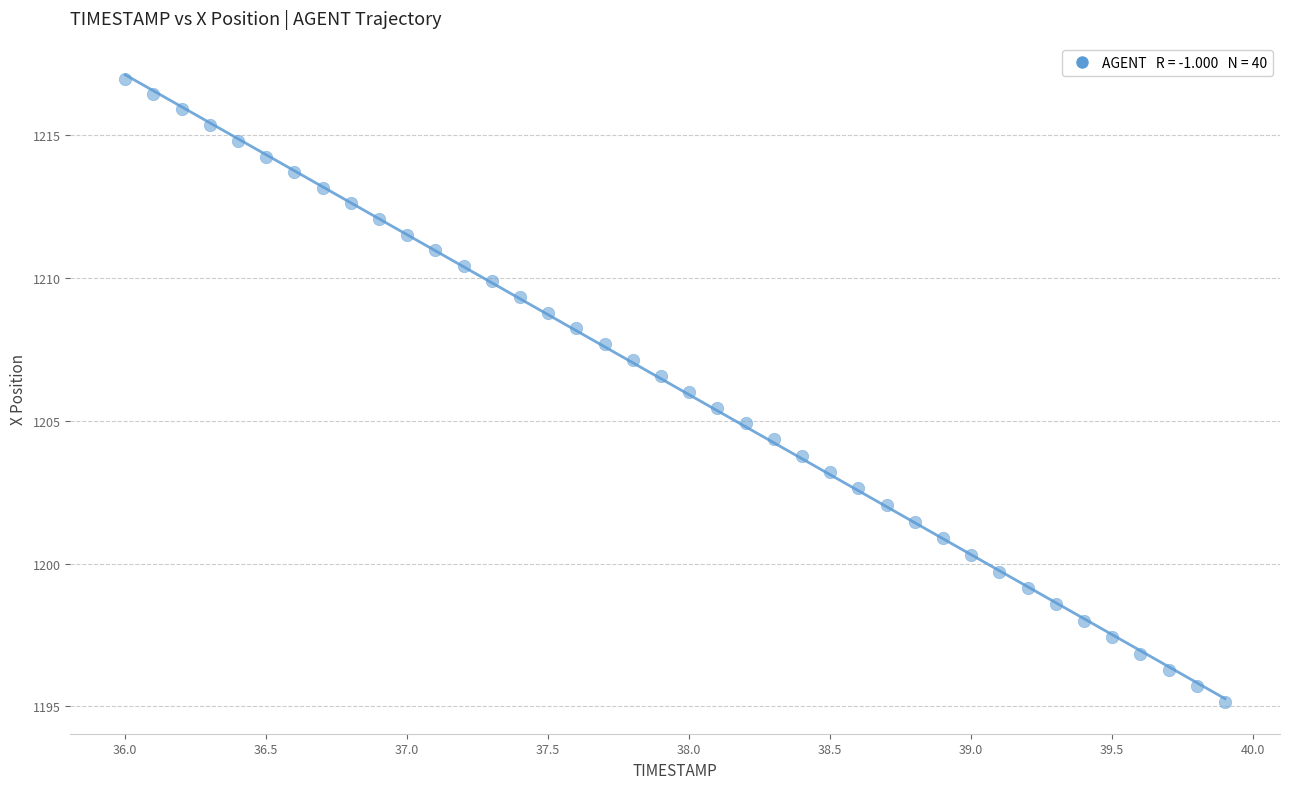

What is the range of X values (max minus min)?

3.9